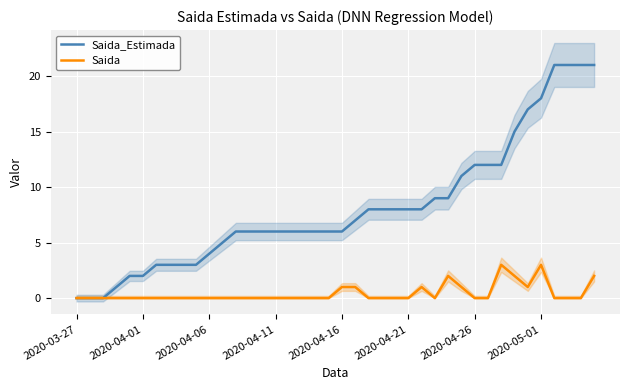

What is the spread (max minus min) of values at 13?

6